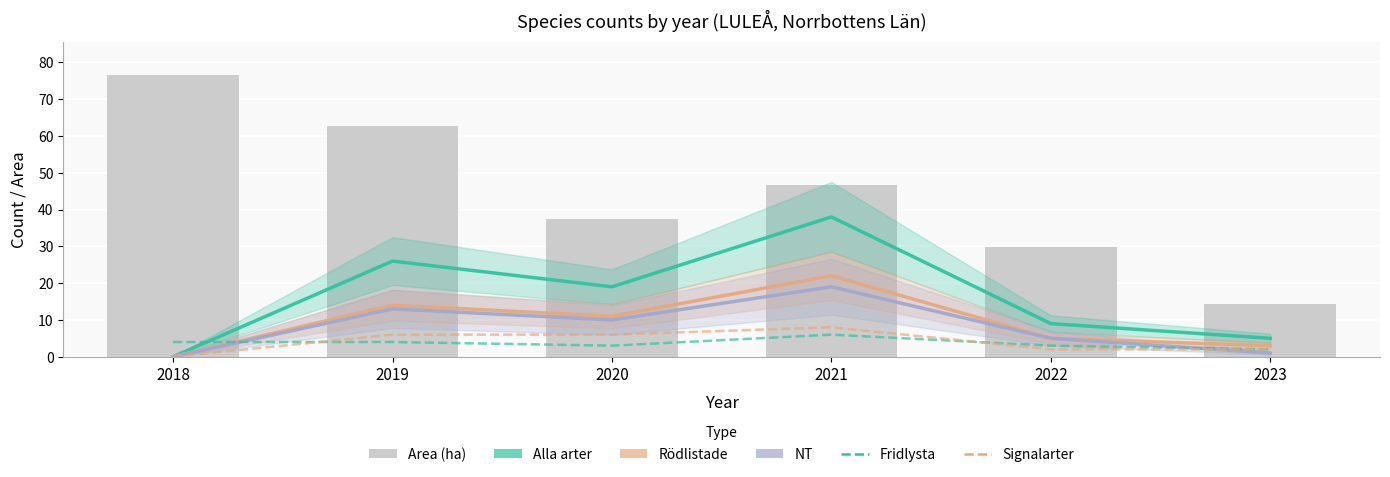

What is the approximate value of Area (ha) at 2018?

76.5